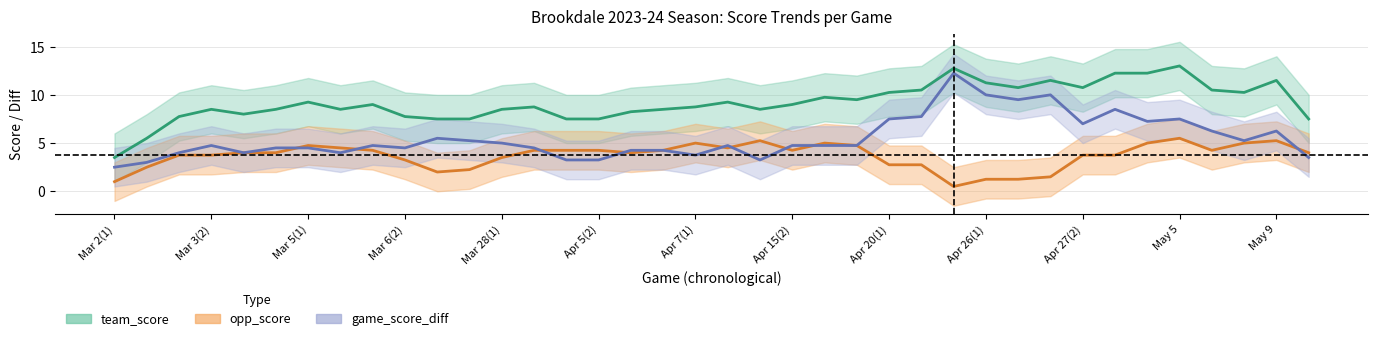

The game_score_diff series shows 3 at May 10. True or false?

False